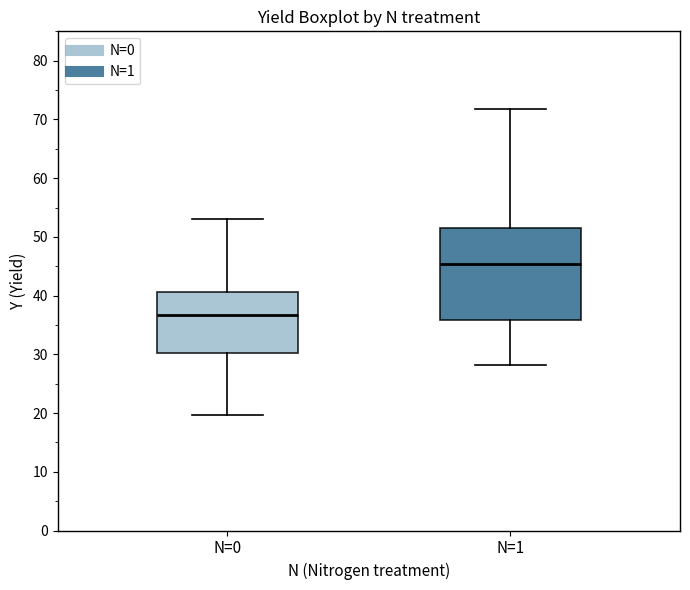

Reading left to right, transcribe this box plot: for each box, give where its median line is, the range the box spans, and where its two whiskers end, as read against the y-axis. The values are not printed on the chart, so give them approximately, as read against the axis.

N=0: median 37, box 30 to 41, whiskers 20 to 53
N=1: median 45, box 36 to 52, whiskers 28 to 72